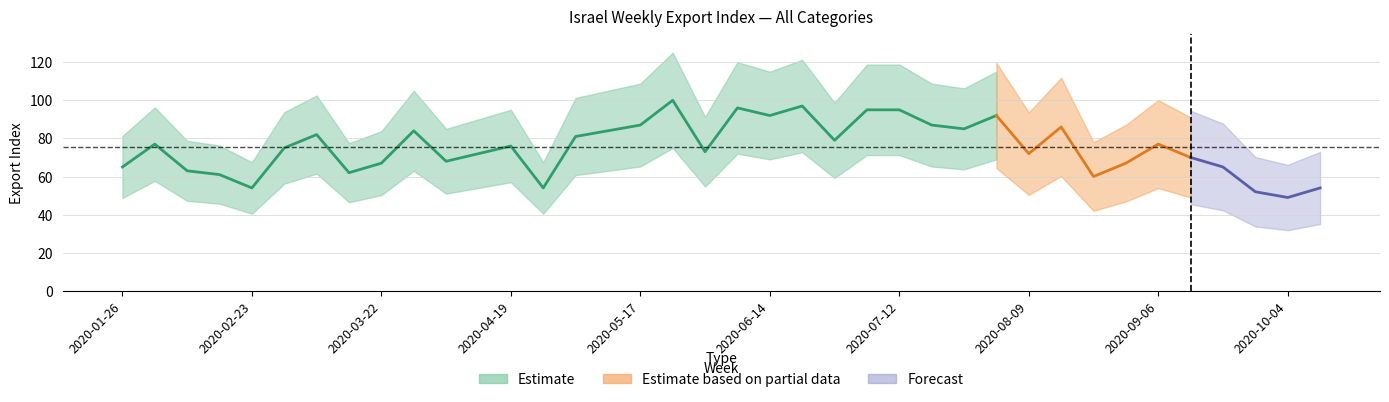

The value at 2020-03-22 is 118. True or false?

False